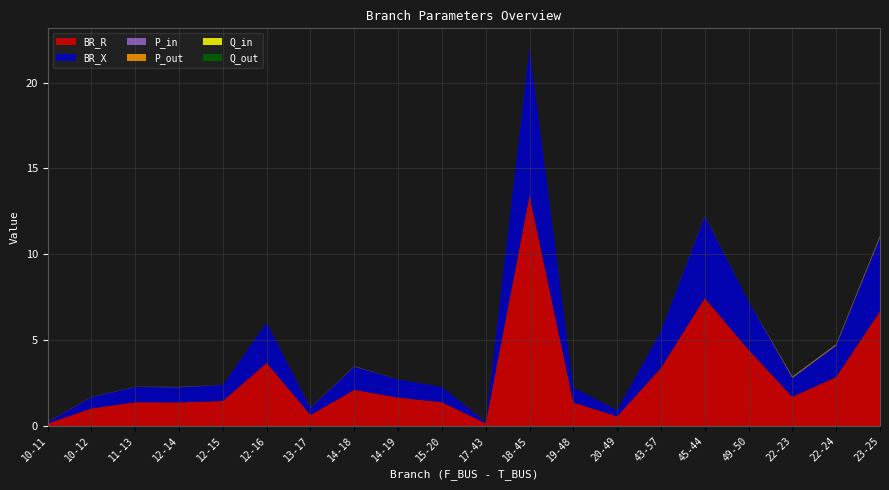

Reading left to right, list all the values displayed in this chart.

BR_R: 0.1	1.0	1.4	1.4	1.5	3.7	0.6	2.1	1.7	1.4	0.2	13.4	1.4	0.6	3.4	7.5	4.4	1.7	2.9	6.7
BR_X: 0.1	0.7	0.9	0.9	0.9	2.4	0.4	1.3	1.1	0.9	0.1	8.6	0.9	0.4	2.2	4.8	2.8	1.1	1.8	4.3
P_in: 0.0	0.0	0.0	0.0	0.0	0.0	0.0	0.0	0.0	0.0	0.0	0.0	0.0	0.0	0.0	0.0	0.0	0.0	0.0	0.0
P_out: 0.0	0.0	0.0	0.0	0.0	0.0	0.0	0.0	0.0	0.0	0.0	0.0	0.0	0.0	0.0	0.0	0.0	0.0	0.0	0.0
Q_in: 0.0	0.0	0.0	0.0	0.0	0.0	0.0	0.0	0.0	0.0	0.0	0.0	0.0	0.0	0.0	0.0	0.0	0.0	0.0	0.0
Q_out: 0.0	0.0	0.0	0.0	0.0	0.0	0.0	0.0	0.0	0.0	0.0	0.0	0.0	0.0	0.0	0.0	0.0	0.0	0.0	0.0